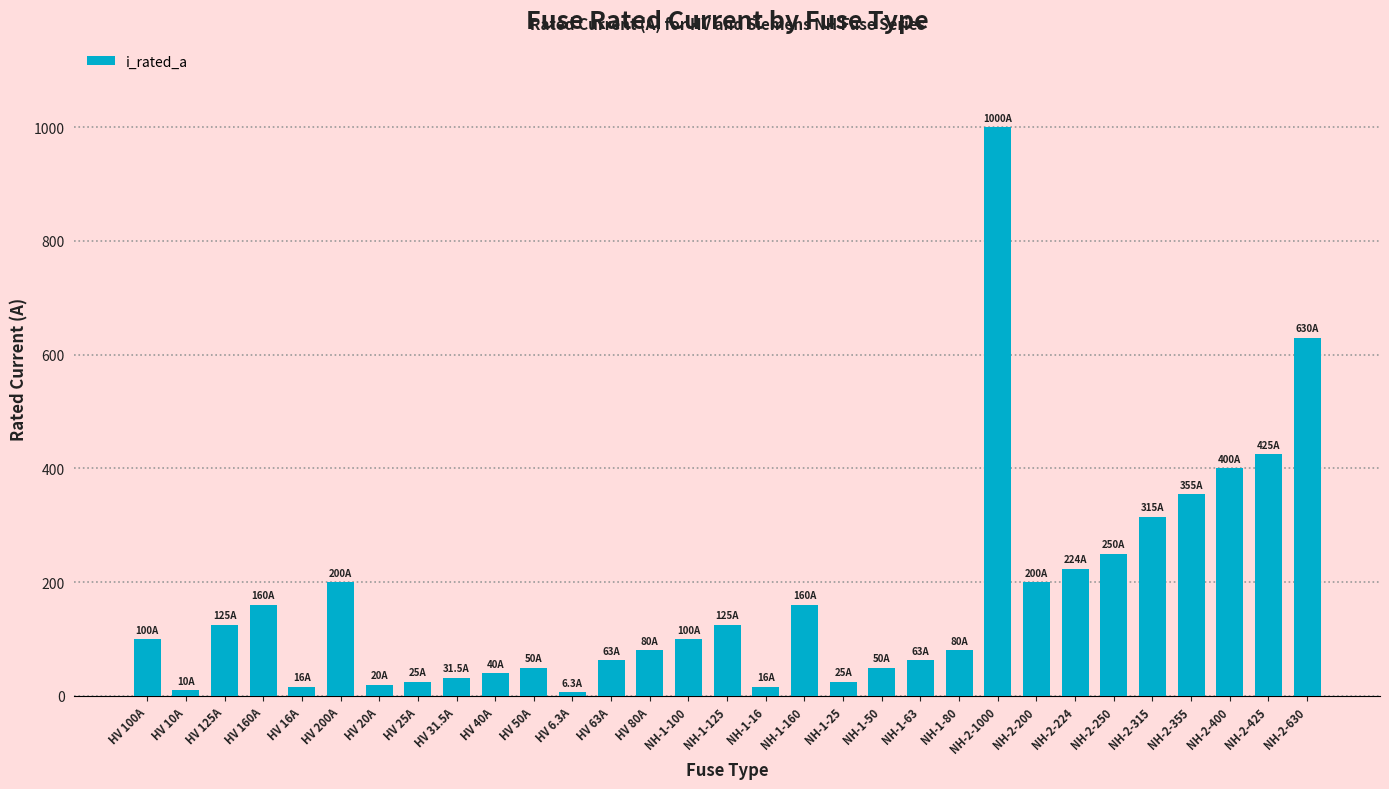

What is the label of the 12th bar from the left?

HV 6.3A